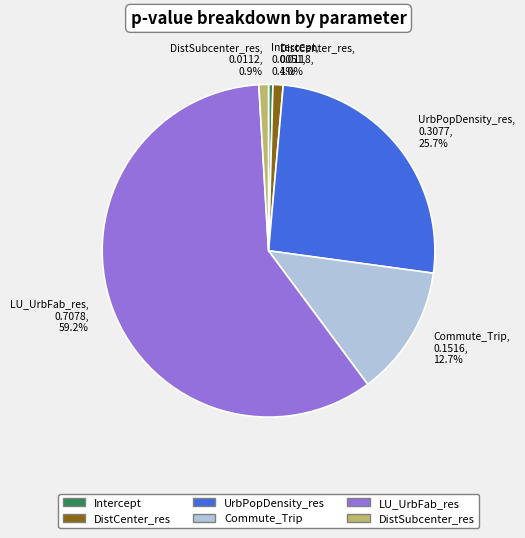

The Commute_Trip slice represents 1% of the pie. True or false?

False